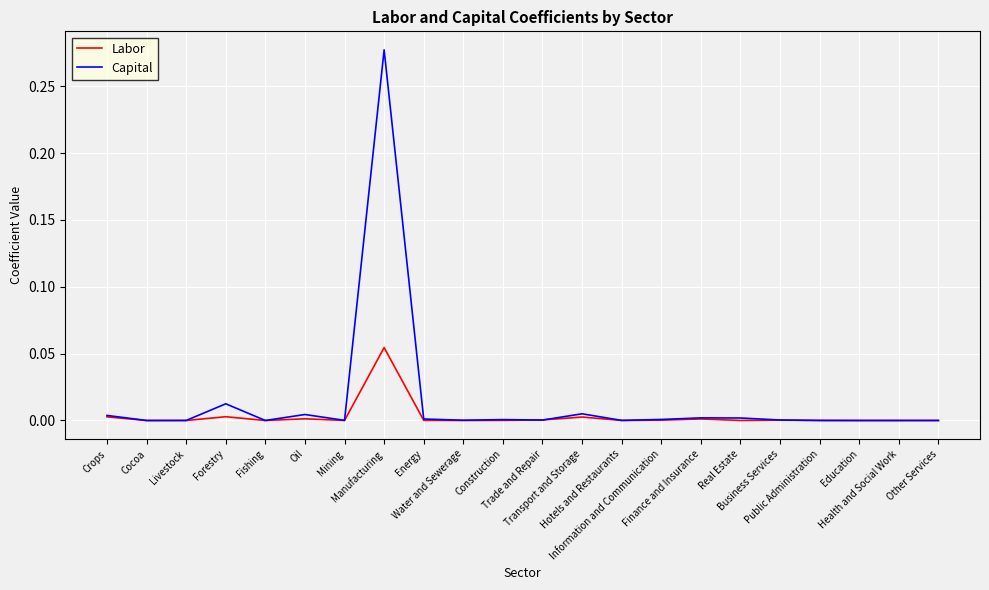

Rank the series by their maximum value, from lowest to highest.

Labor, Capital